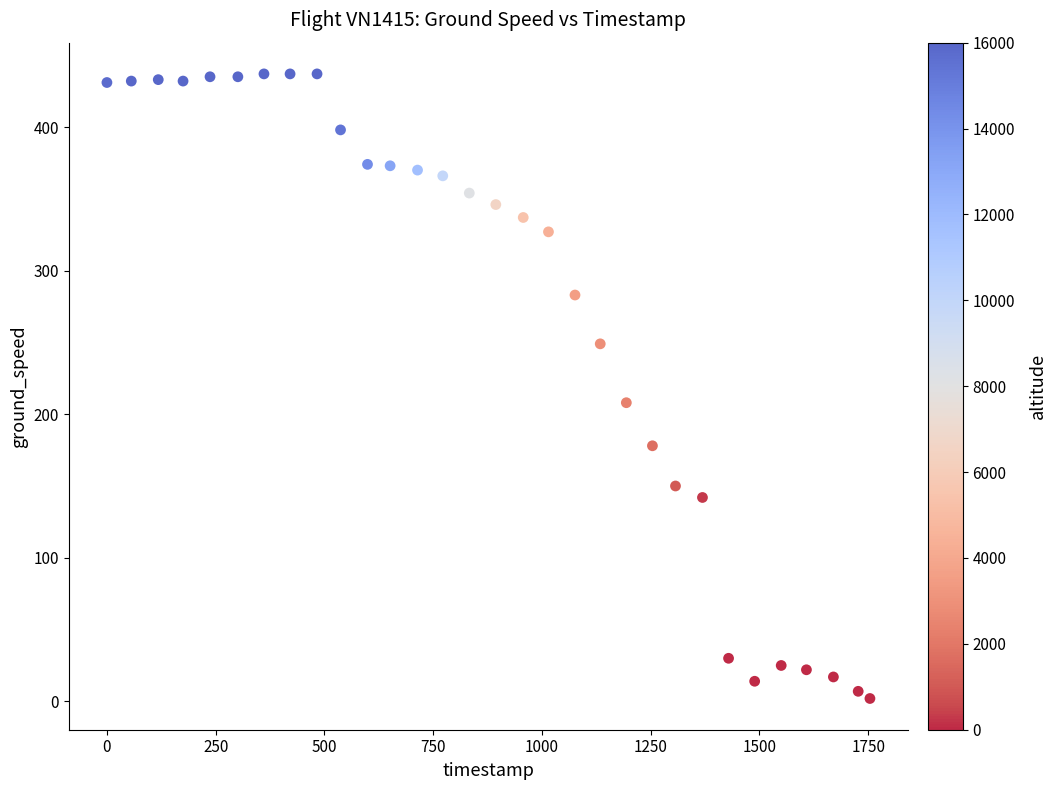

What Y value in the scatter plot is closest to 219?

208